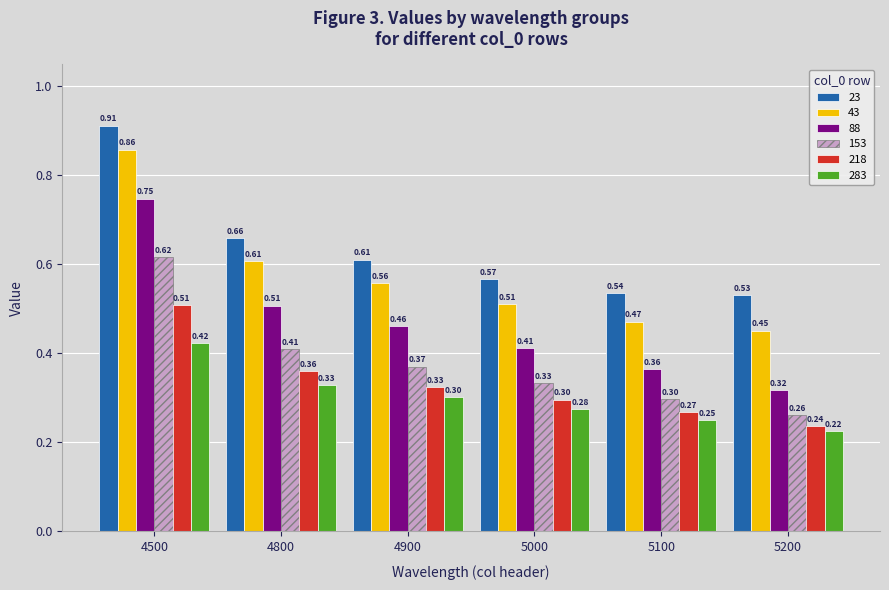

How many bars are there in each group?

6